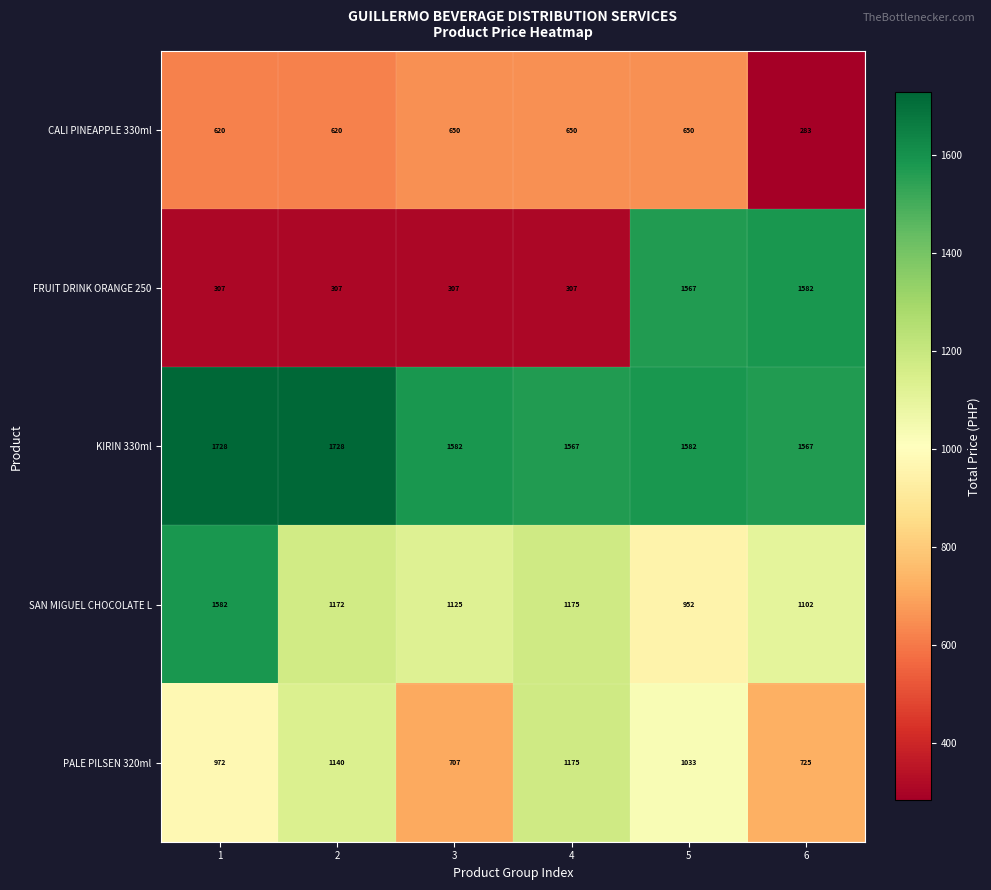

What is the smallest value displayed?

283